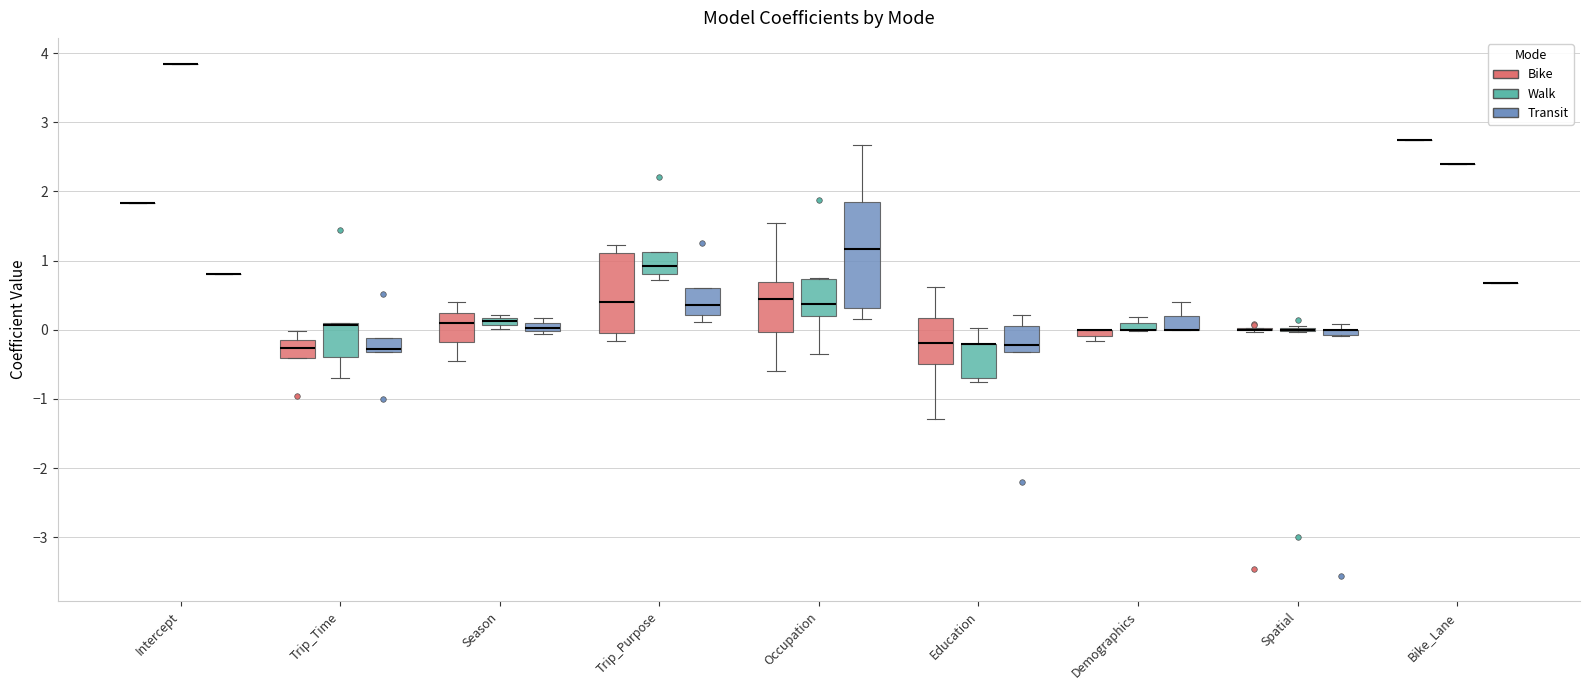

Which box is the tallest, from its lower edge to its upper edge?

Occupation (Transit)